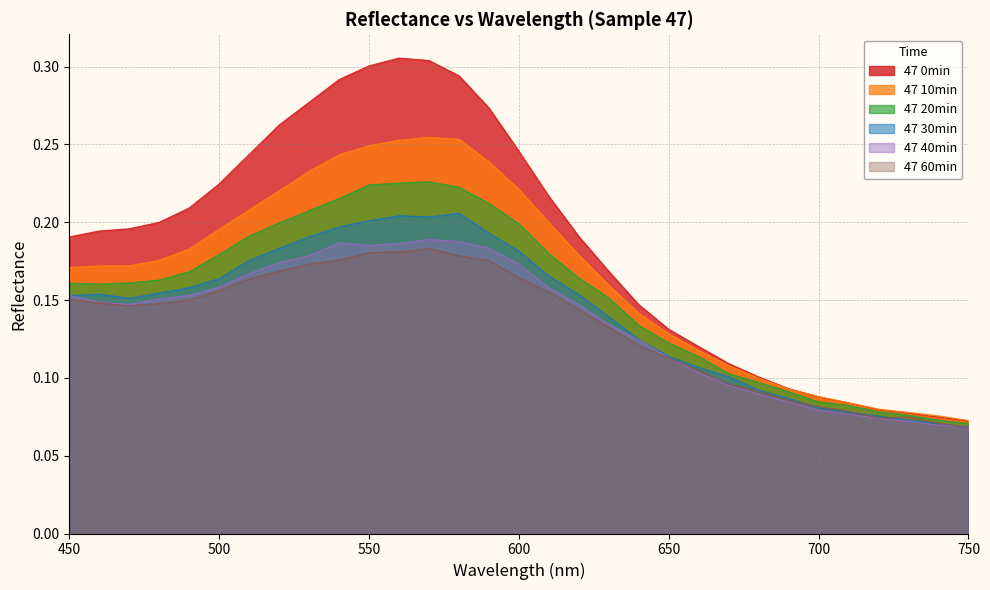

What is the difference between the maximum and second lowest values in the 47 40min series?

0.1